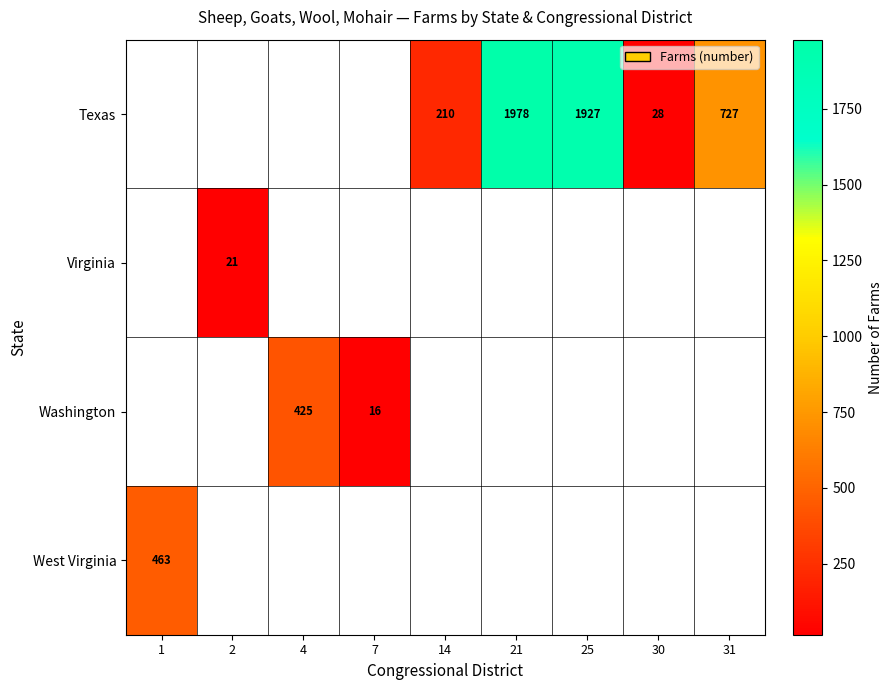

The value of Texas at 31 is 253. True or false?

False